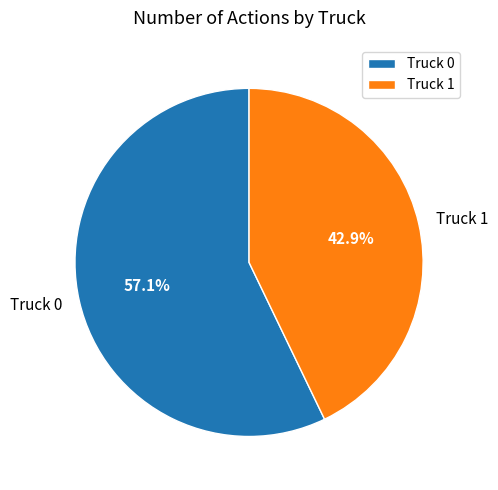

Is there a majority slice in this chart?

Yes